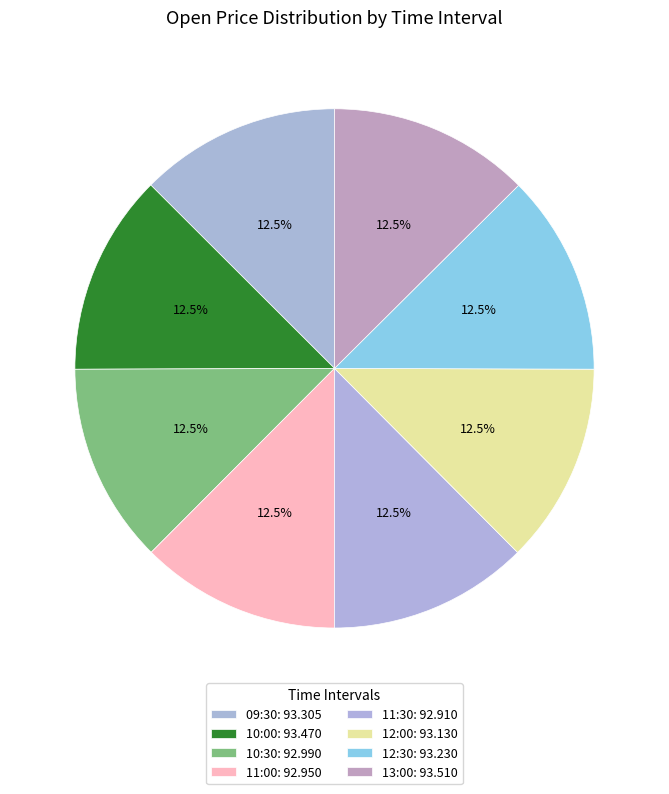

What percentage is the 11:30 slice, to the nearest percent?

12%